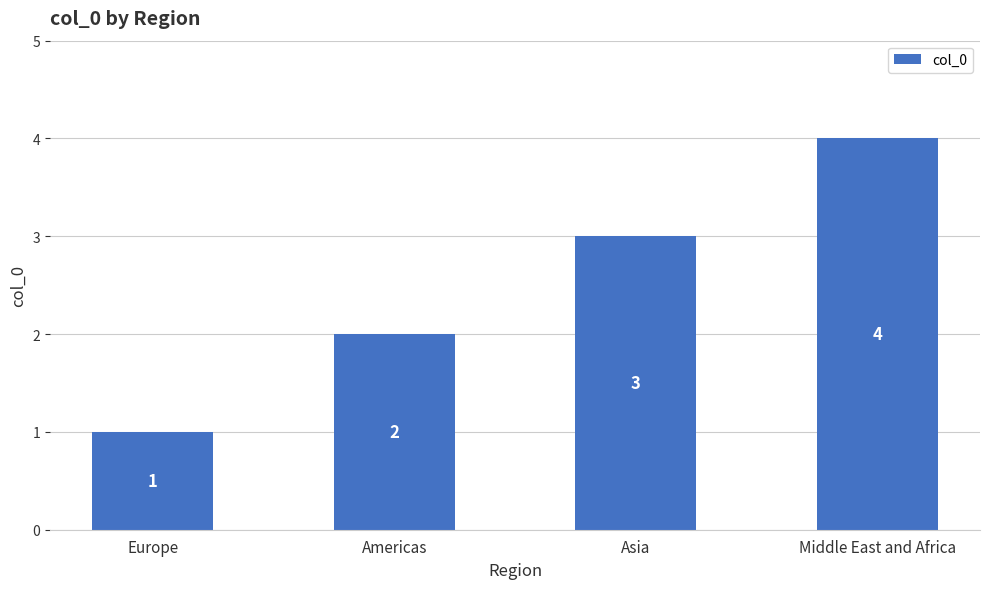

How many values are between 2 and 4?

3